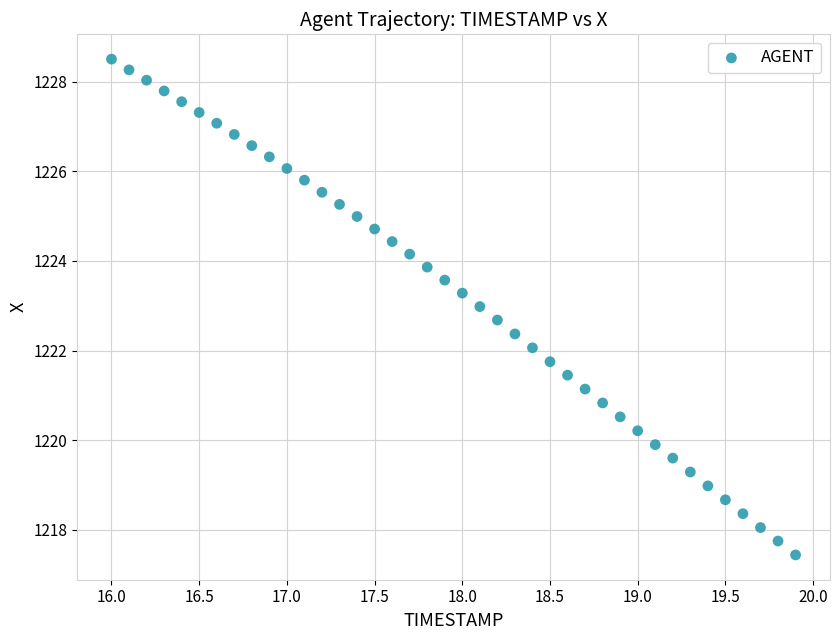

What is the range of X values (max minus min)?

3.9